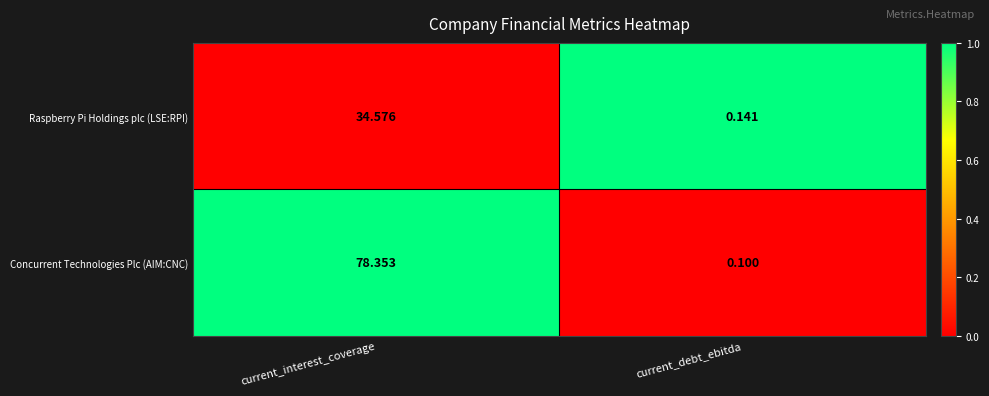

Which series has the largest total across all categories?

Concurrent Technologies Plc (AIM:CNC)